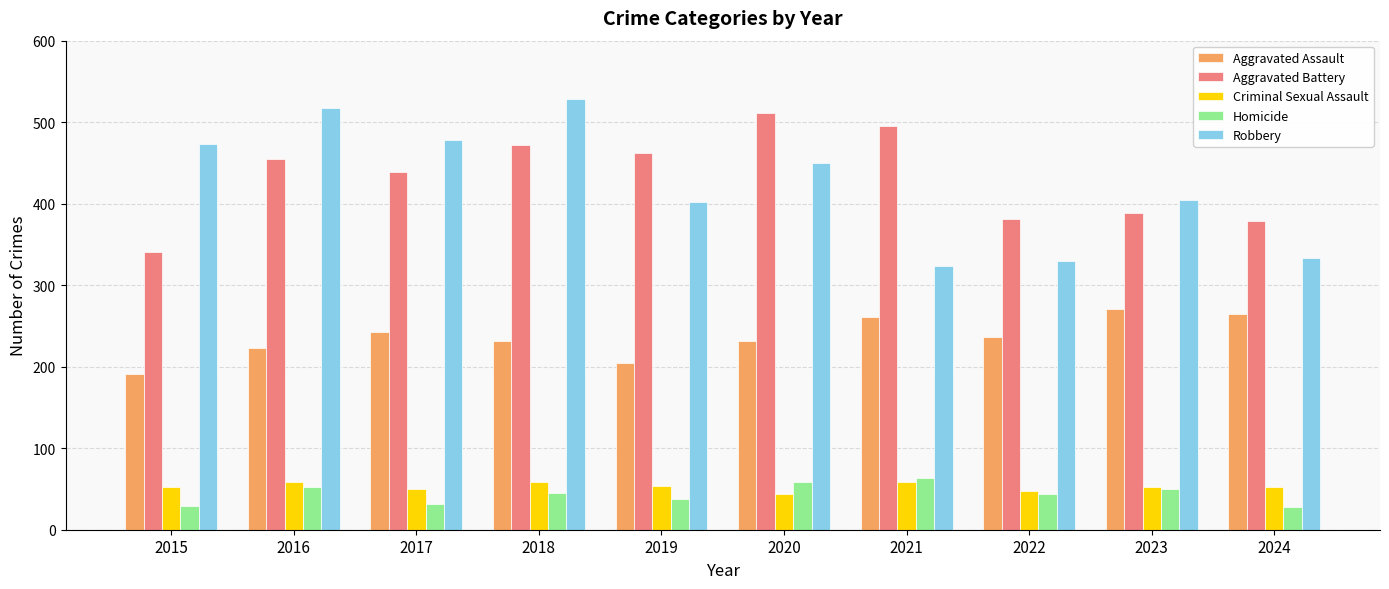

What is the total value across all series at 2020?

1295